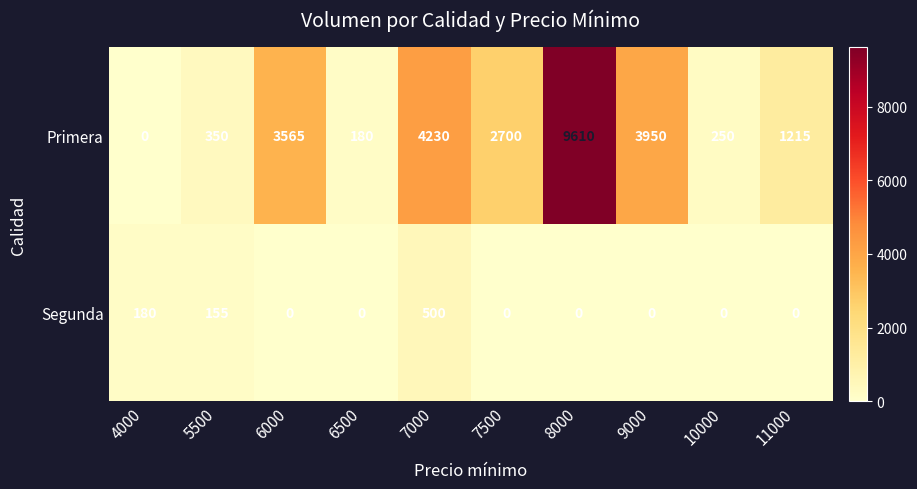

Rank the series at 6500 from lowest to highest value.

Segunda, Primera